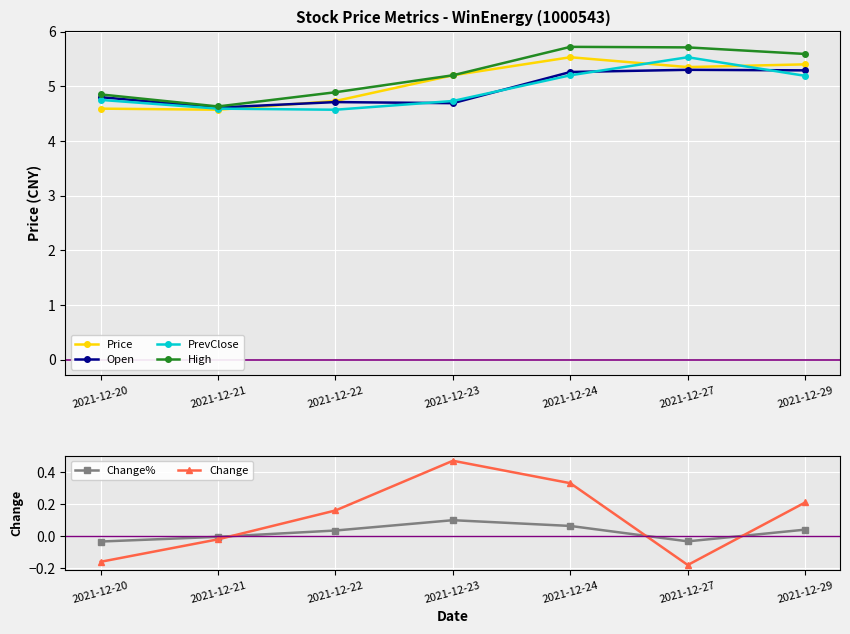

Reading right to left, list all the values displayed in this chart.

Price: 2021-12-29=5.4	2021-12-27=5.3	2021-12-24=5.5	2021-12-23=5.2	2021-12-22=4.7	2021-12-21=4.6	2021-12-20=4.6
Open: 2021-12-29=5.3	2021-12-27=5.3	2021-12-24=5.3	2021-12-23=4.7	2021-12-22=4.7	2021-12-21=4.6	2021-12-20=4.8
PrevClose: 2021-12-29=5.2	2021-12-27=5.5	2021-12-24=5.2	2021-12-23=4.7	2021-12-22=4.6	2021-12-21=4.6	2021-12-20=4.8
High: 2021-12-29=5.6	2021-12-27=5.7	2021-12-24=5.7	2021-12-23=5.2	2021-12-22=4.9	2021-12-21=4.6	2021-12-20=4.8
Change%: 2021-12-29=0.0	2021-12-27=-0.0	2021-12-24=0.1	2021-12-23=0.1	2021-12-22=0.0	2021-12-21=-0.0	2021-12-20=-0.0
Change: 2021-12-29=0.2	2021-12-27=-0.2	2021-12-24=0.3	2021-12-23=0.5	2021-12-22=0.2	2021-12-21=-0.0	2021-12-20=-0.2